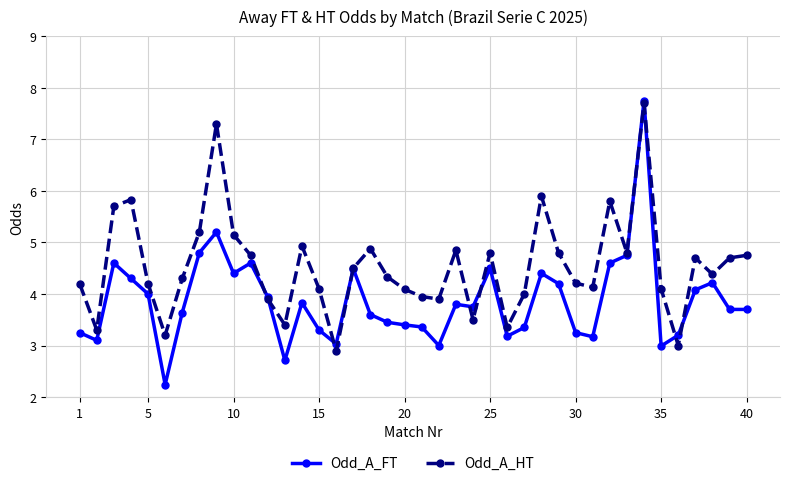

Which series has the largest total across all categories?

Odd_A_HT